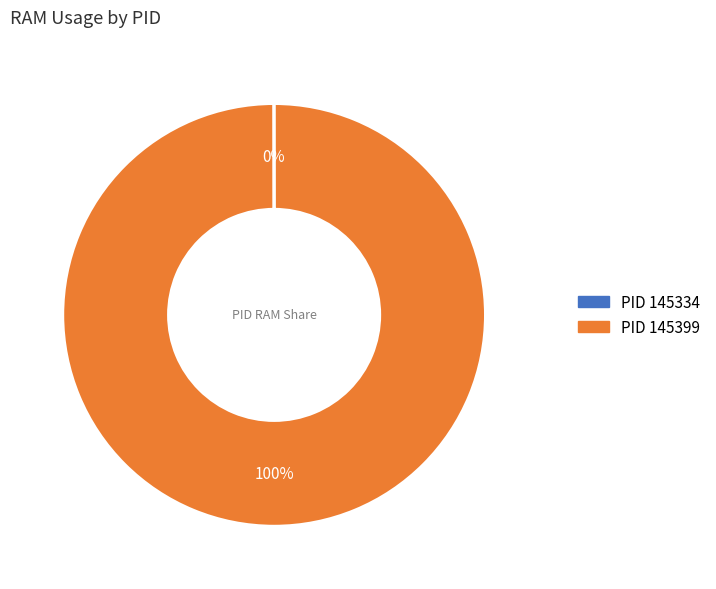

To the nearest percent, what is the average slice percentage?

50%